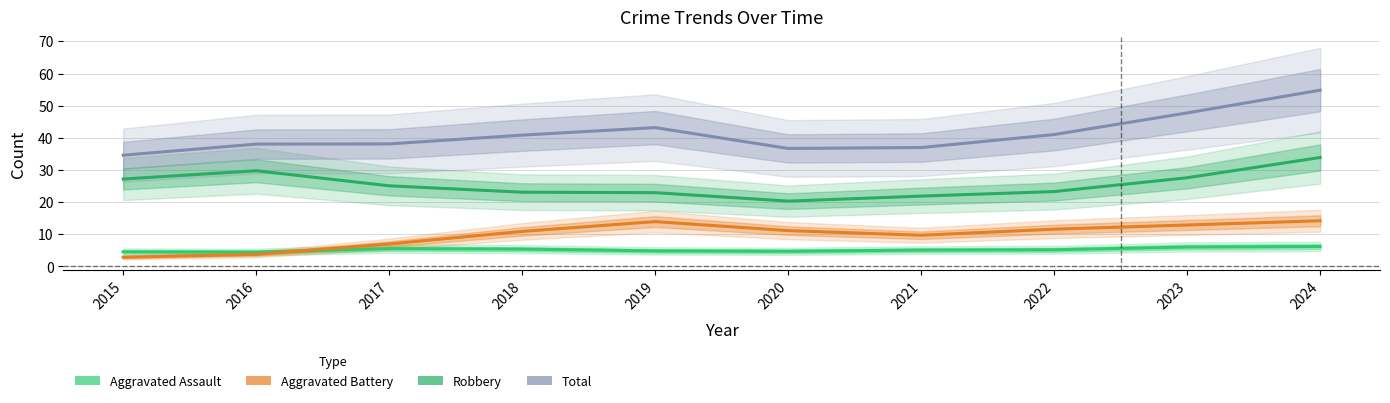

True or false: Aggravated Battery and Robbery intersect in this chart.

False